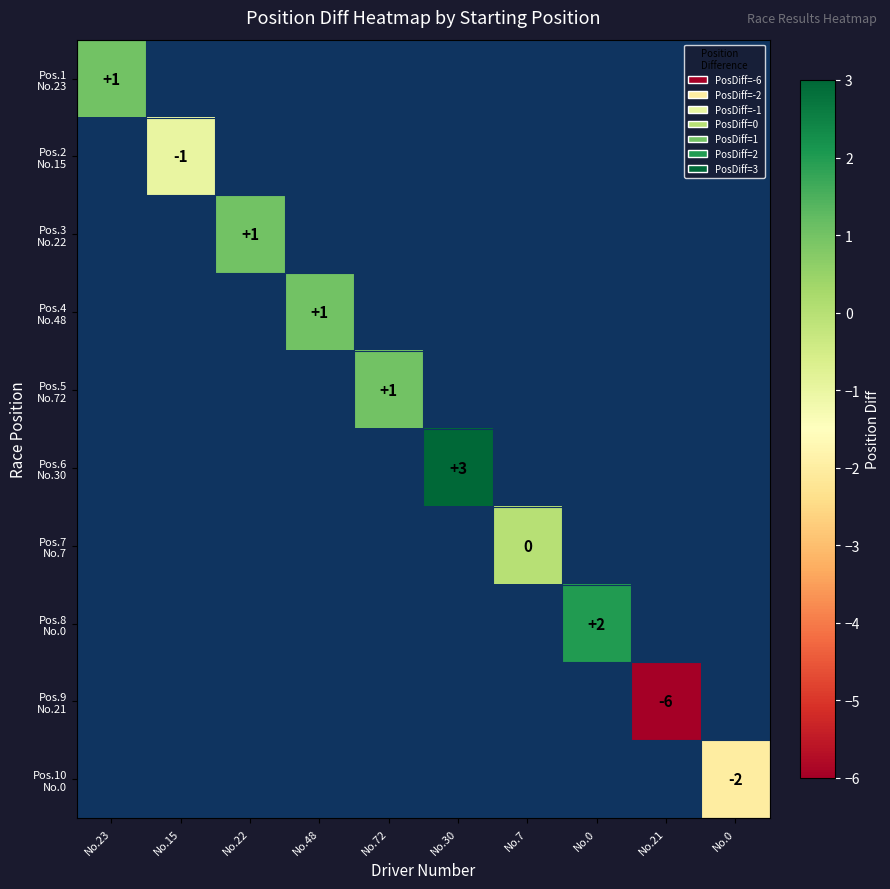

Which series has the largest range (max minus min)?

Pos.1 No.23